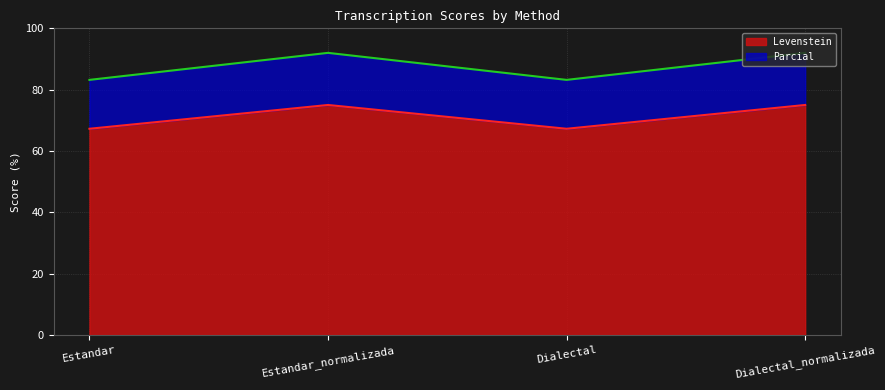

At which label is Parcial closest to 87?

Estandar